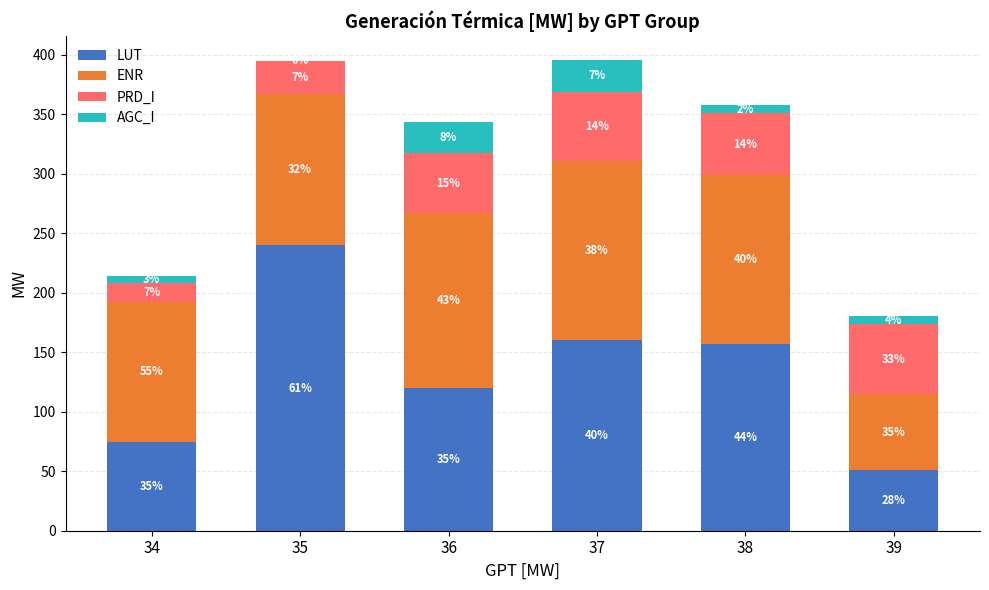

List the labels in order of LUT value, largest first.

35, 37, 38, 36, 34, 39